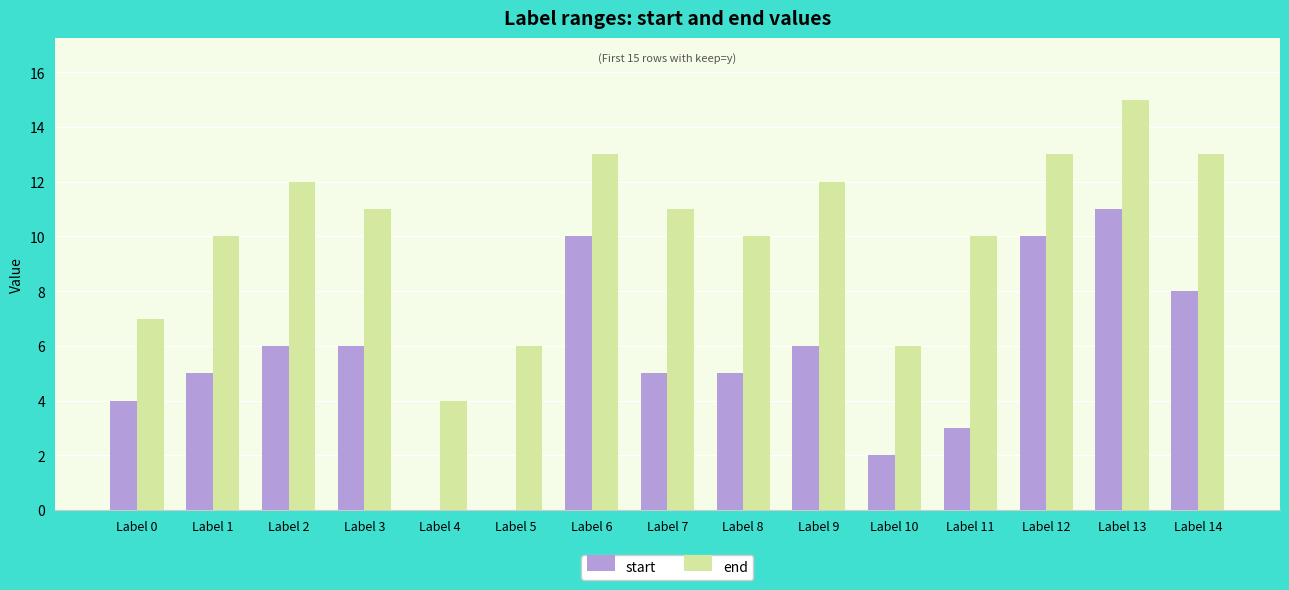

What is the sum of all start values?

81